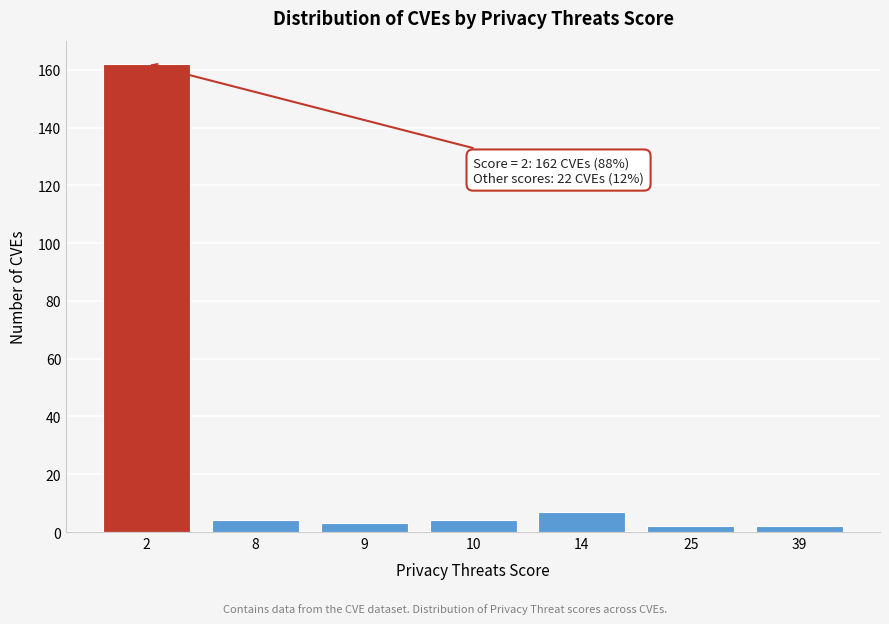

Reading left to right, extract all data points from this chart.

162	4	3	4	7	2	2